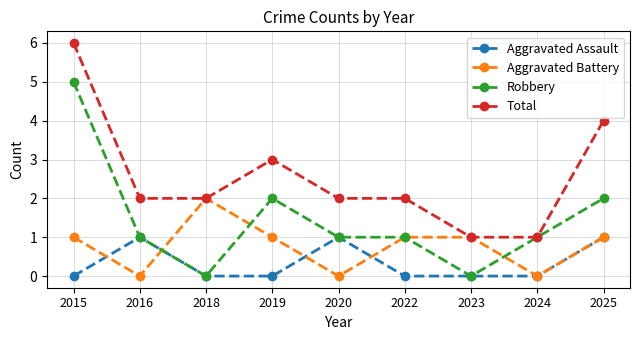

True or false: Aggravated Assault and Total intersect in this chart.

False